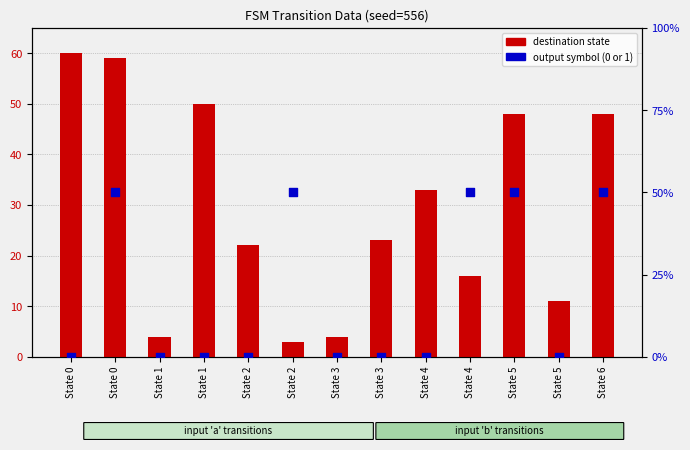

Which series has the widest spread of Y values?

destination state